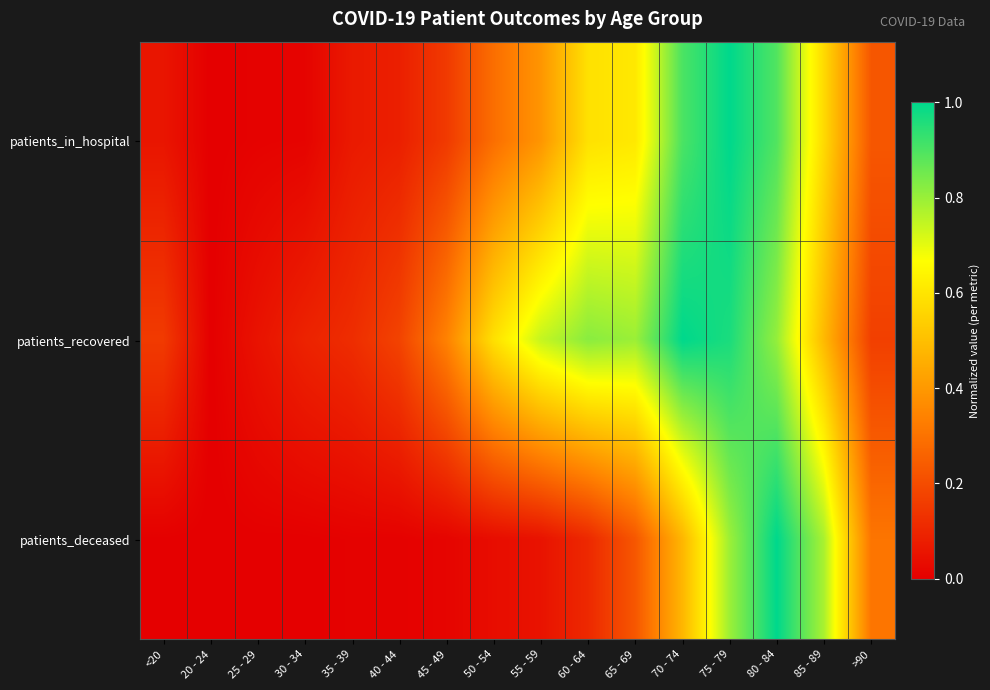

Reading left to right, extract all data points from this chart.

patients_in_hospital: <20=0.1	20 - 24=0.0	25 - 29=0.0	30 - 34=0.0	35 - 39=0.1	40 - 44=0.1	45 - 49=0.2	50 - 54=0.3	55 - 59=0.4	60 - 64=0.6	65 - 69=0.6	70 - 74=0.9	75 - 79=1.0	80 - 84=0.9	85 - 89=0.6	>90=0.2
patients_recovered: <20=0.2	20 - 24=0.0	25 - 29=0.1	30 - 34=0.1	35 - 39=0.1	40 - 44=0.2	45 - 49=0.3	50 - 54=0.6	55 - 59=0.7	60 - 64=0.8	65 - 69=0.8	70 - 74=1.0	75 - 79=1.0	80 - 84=0.8	85 - 89=0.5	>90=0.2
patients_deceased: <20=0.0	20 - 24=0.0	25 - 29=0.0	30 - 34=0.0	35 - 39=0.0	40 - 44=0.0	45 - 49=0.0	50 - 54=0.0	55 - 59=0.1	60 - 64=0.1	65 - 69=0.2	70 - 74=0.5	75 - 79=0.8	80 - 84=1.0	85 - 89=0.8	>90=0.3